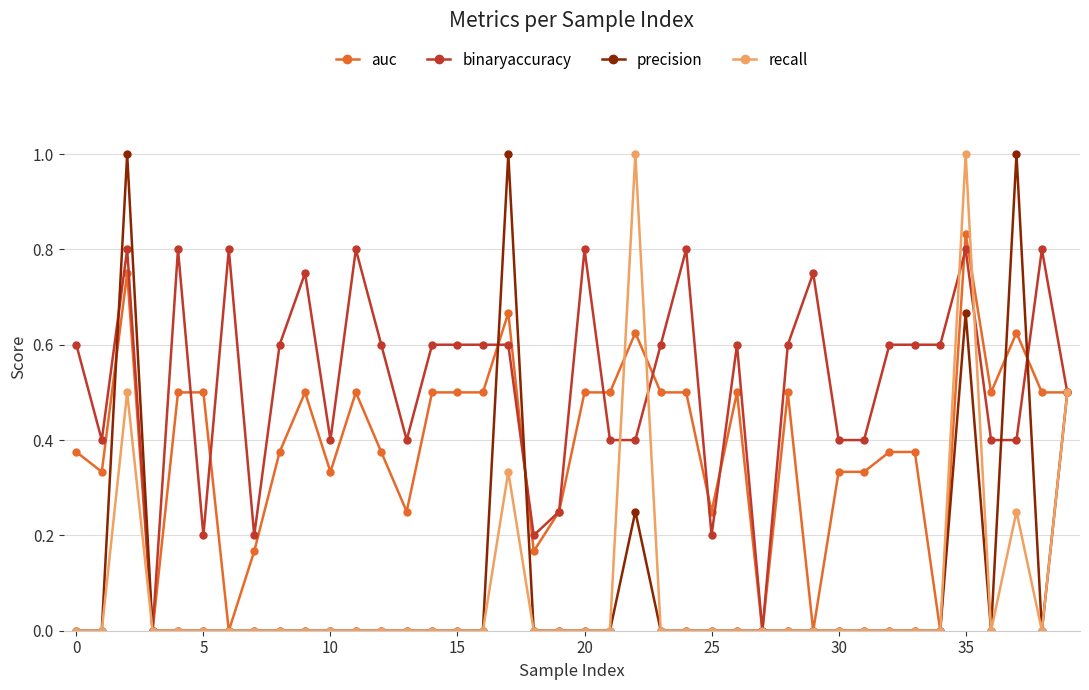

What is the maximum value shown in the chart?

1.0